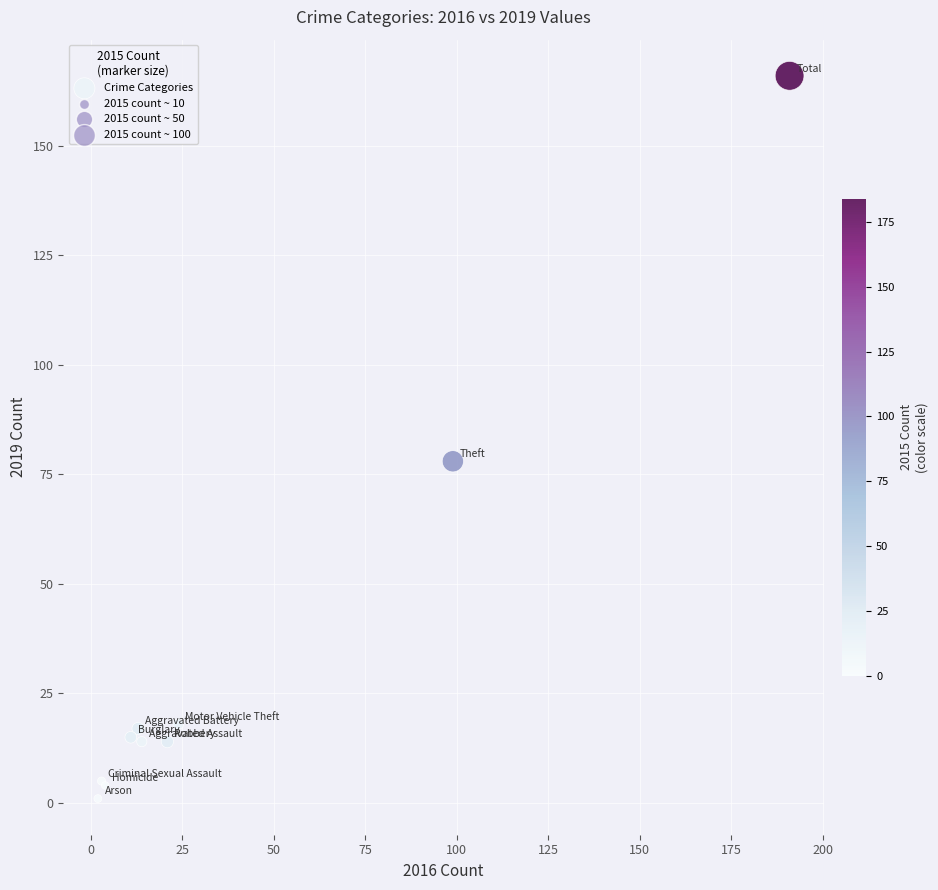

What Y value in the scatter plot is closest to 83?

78